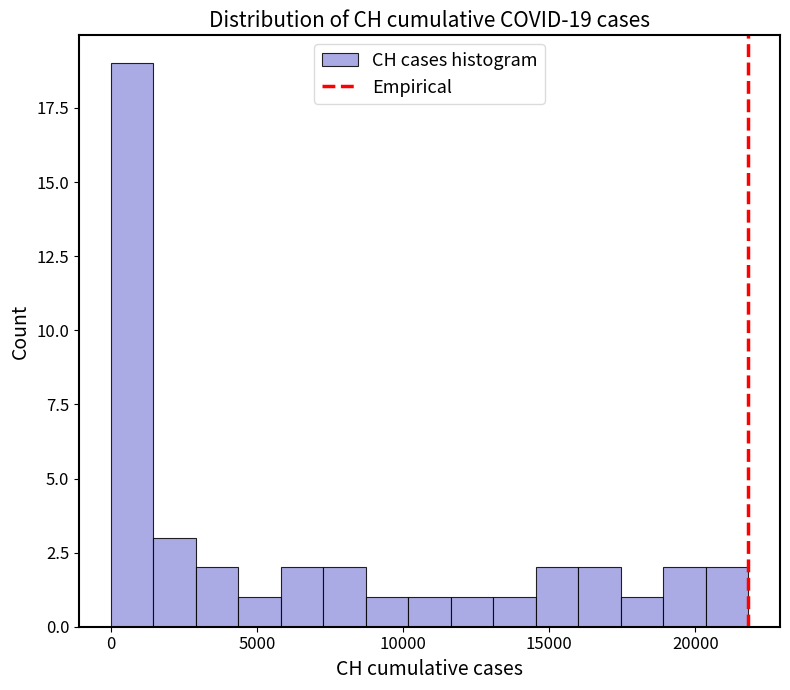

Around what value on the x-axis is the tallest bar? Give the approximate position of its centre, as read against the axis.

500